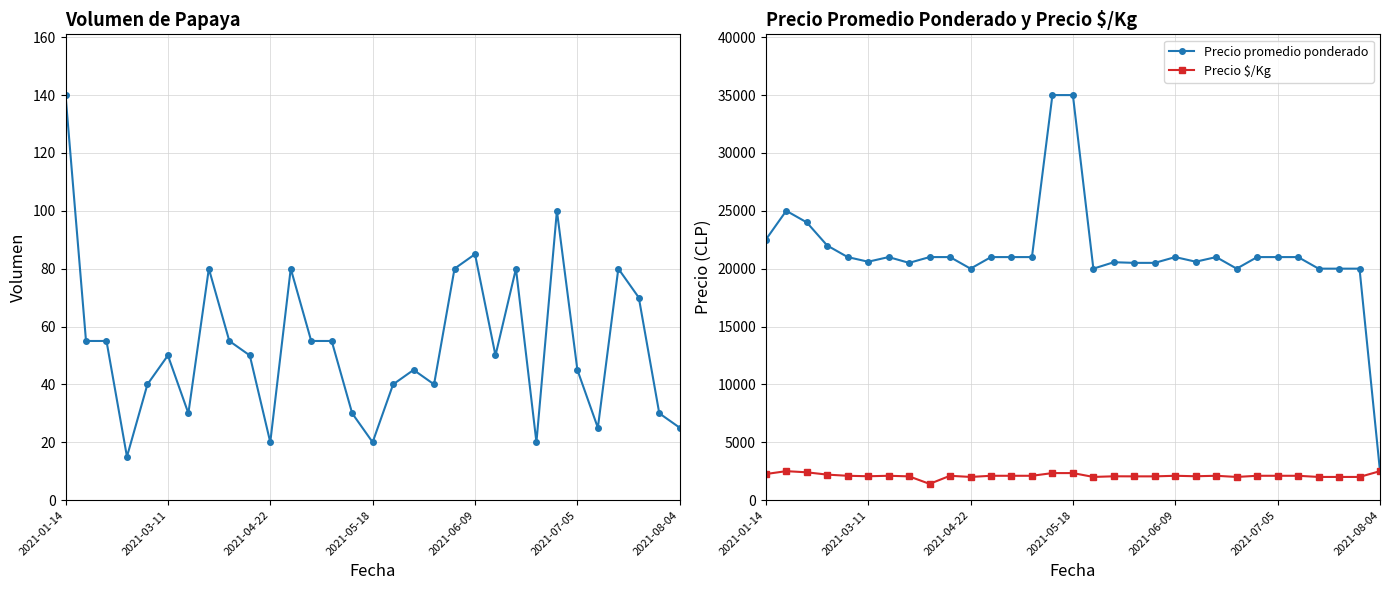

What is the difference between the maximum and second lowest values in the Precio $/Kg series?

500